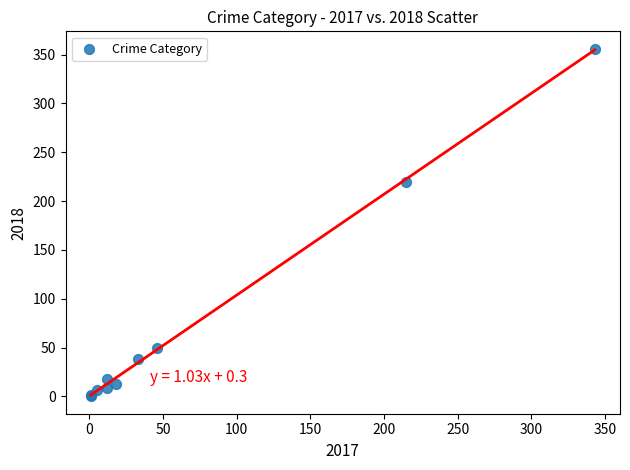

What Y value in the scatter plot is closest to 178?

220